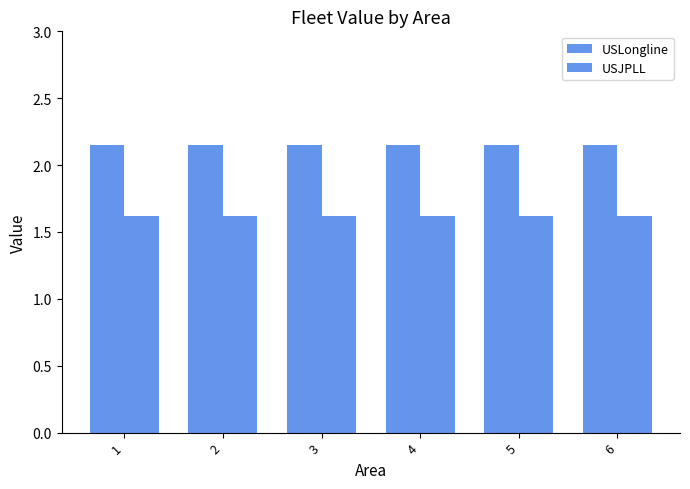

Does the chart contain any negative values?

No